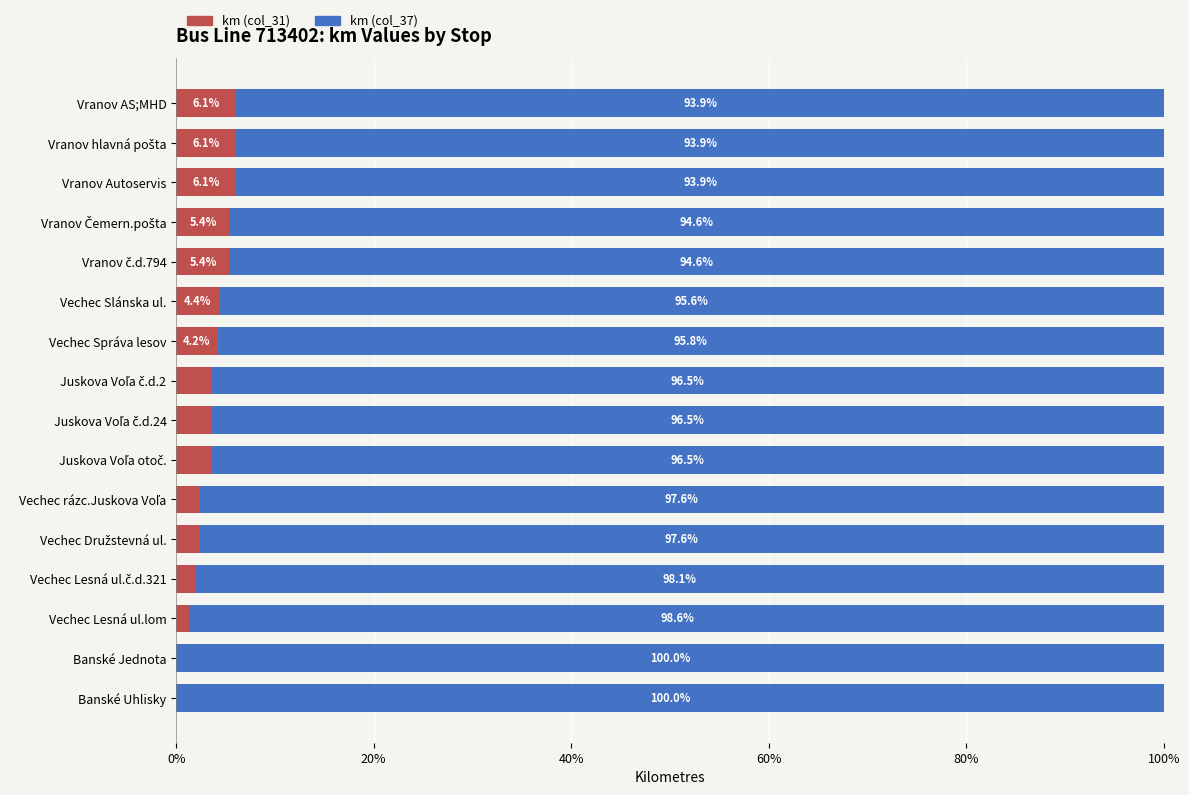

Is it true that km (col_31) equals 6.1 at Vranov AS;MHD?

True